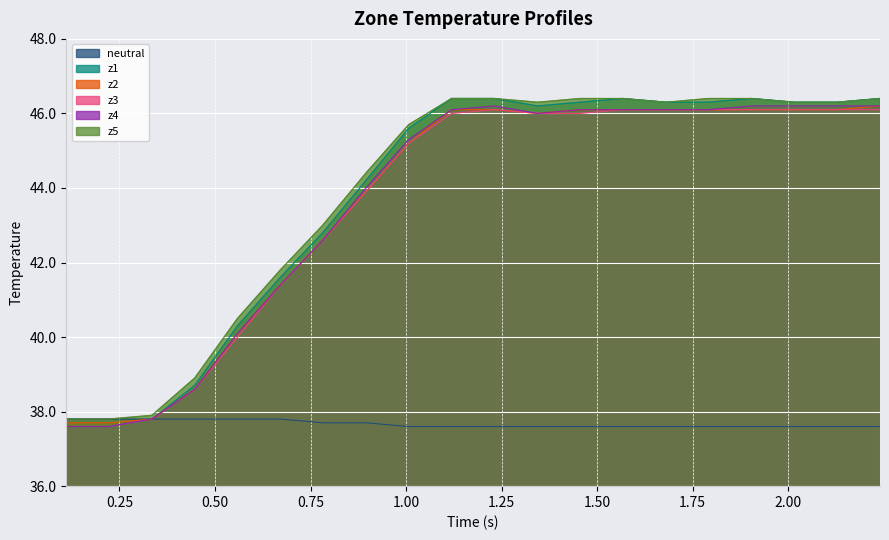

What is the maximum value for z4?

46.2